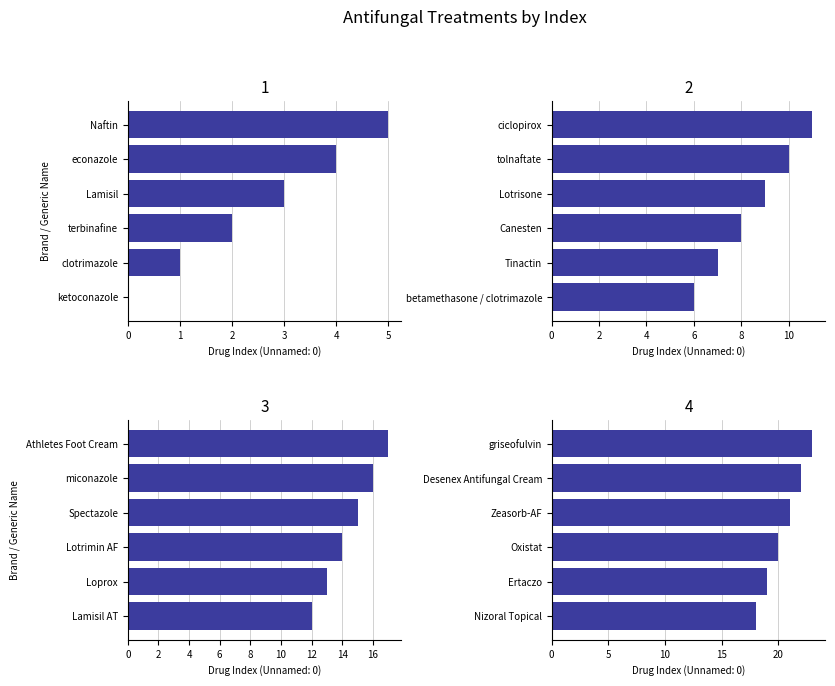

What is the ratio of the value at Canesten to the value at Lotrisone?

0.9